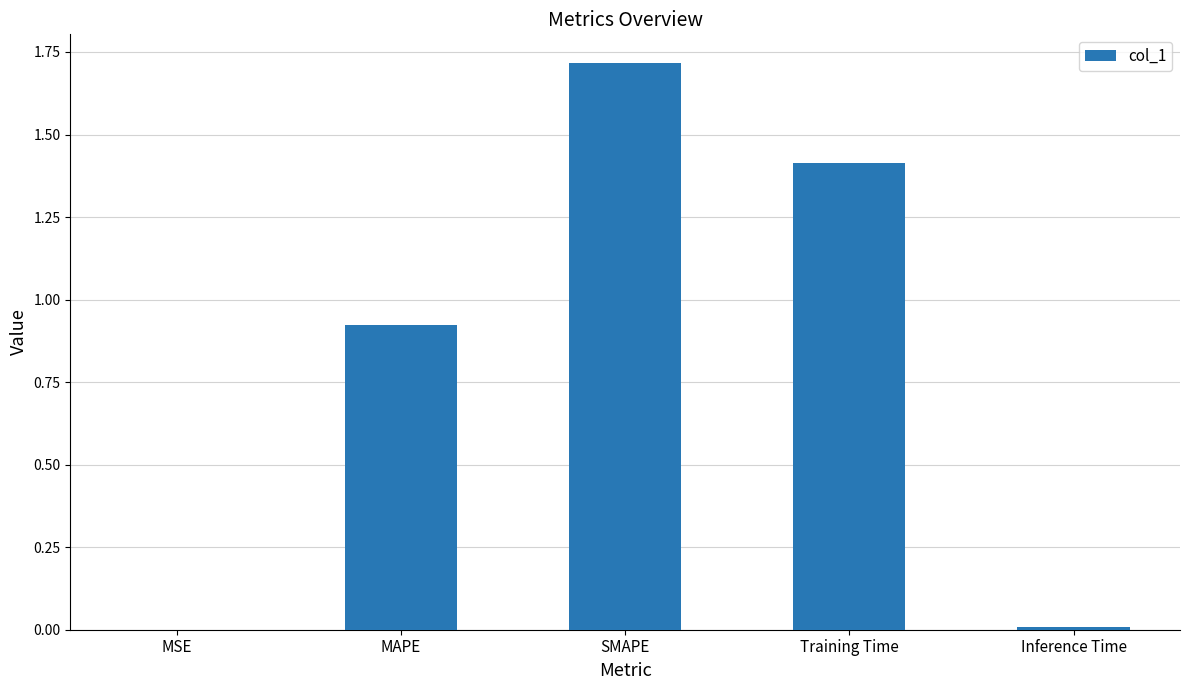

What is the greatest value displayed?

1.7